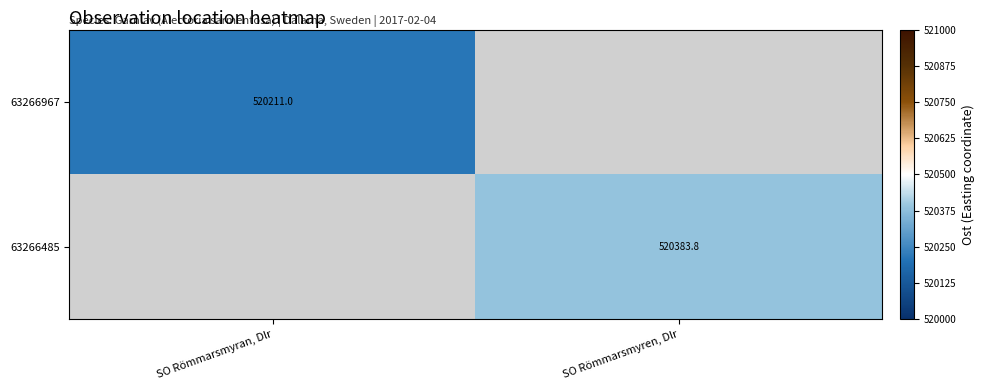

Is the value of 63266967 at SO Römmarsmyran, Dlr greater than the value of 63266485 at SO Römmarsmyren, Dlr?

No